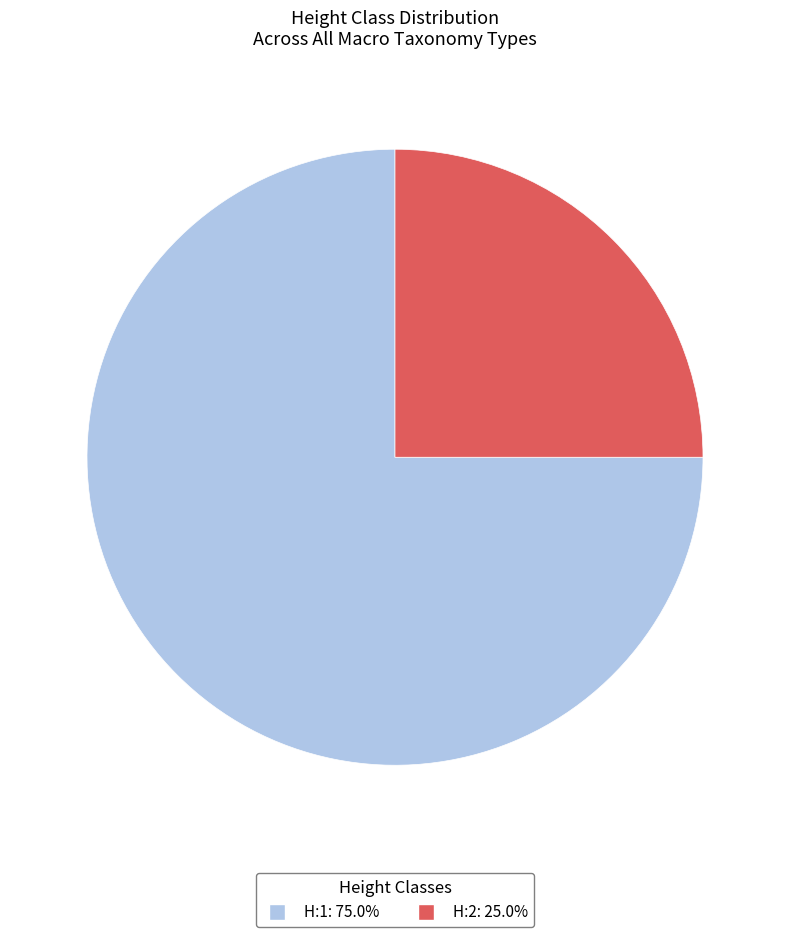

Rank the categories by value from highest to lowest.

H:1, H:2